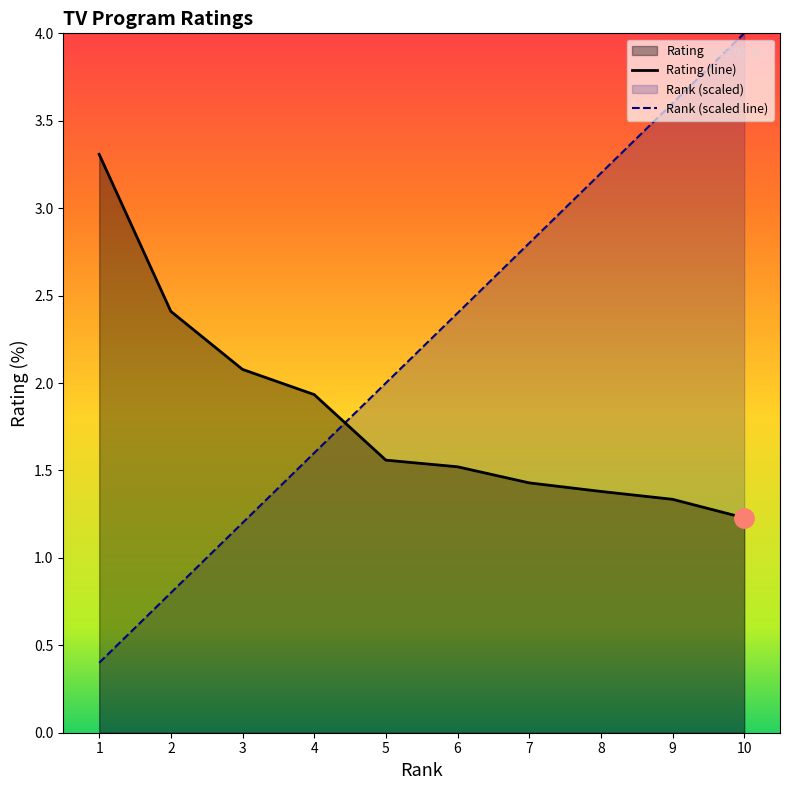

What is the value of the Rating point at the 4th from the left?

1.9